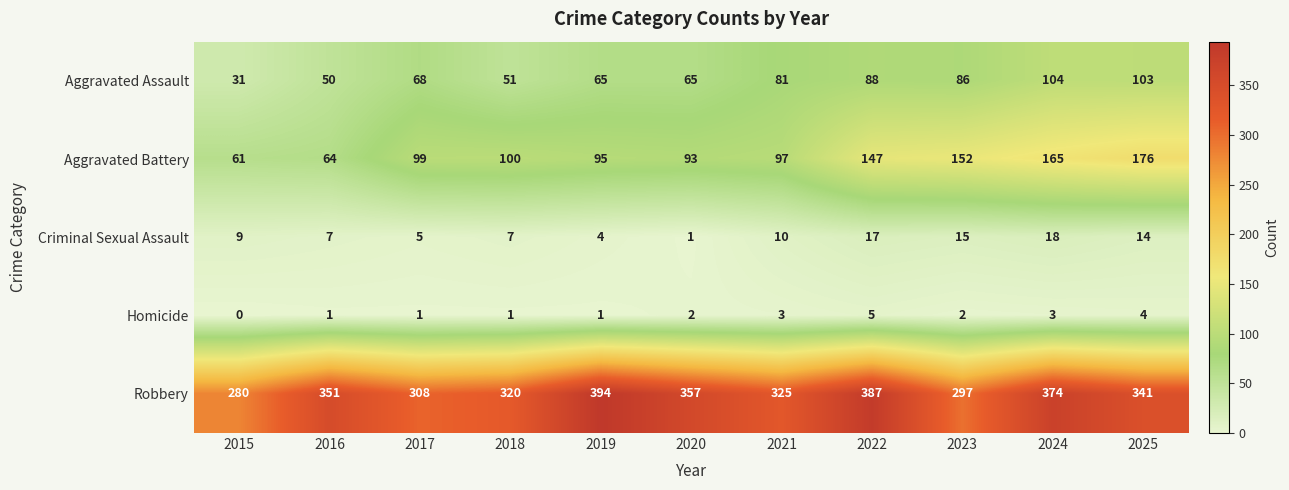

What is the approximate value of Homicide at 2022?

5